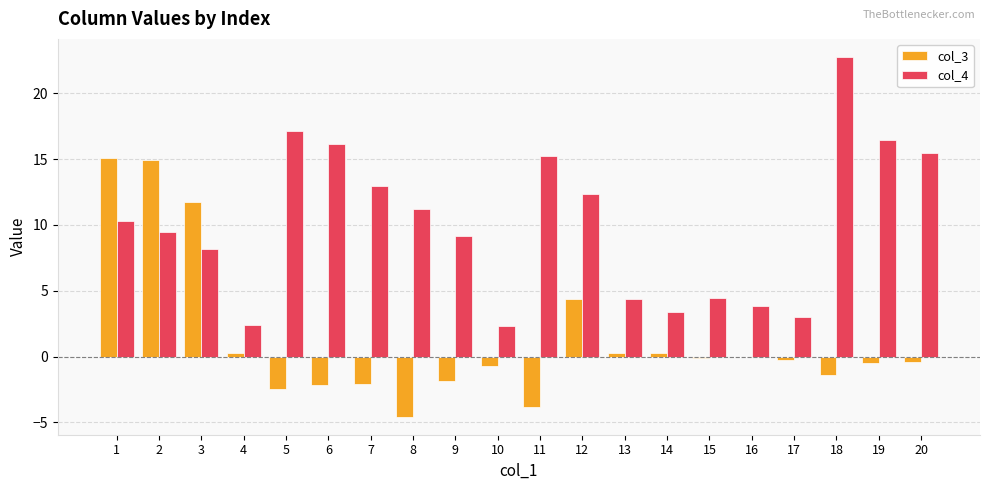

What is the maximum value shown in the chart?

22.8